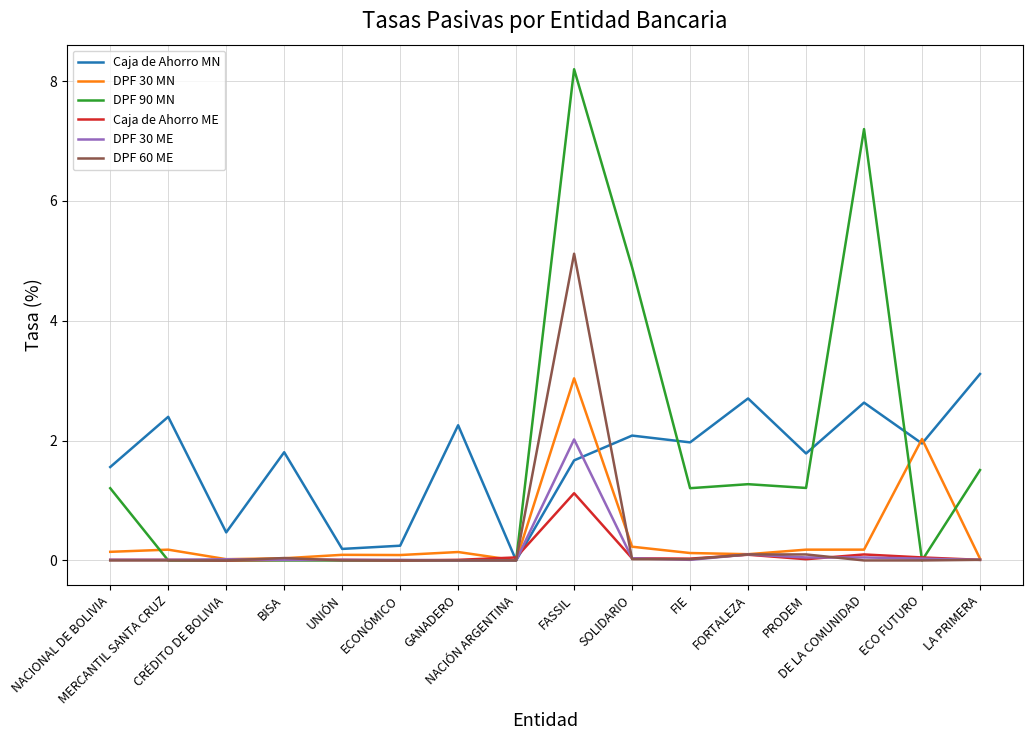

What is the sum of all Caja de Ahorro MN values?

26.8